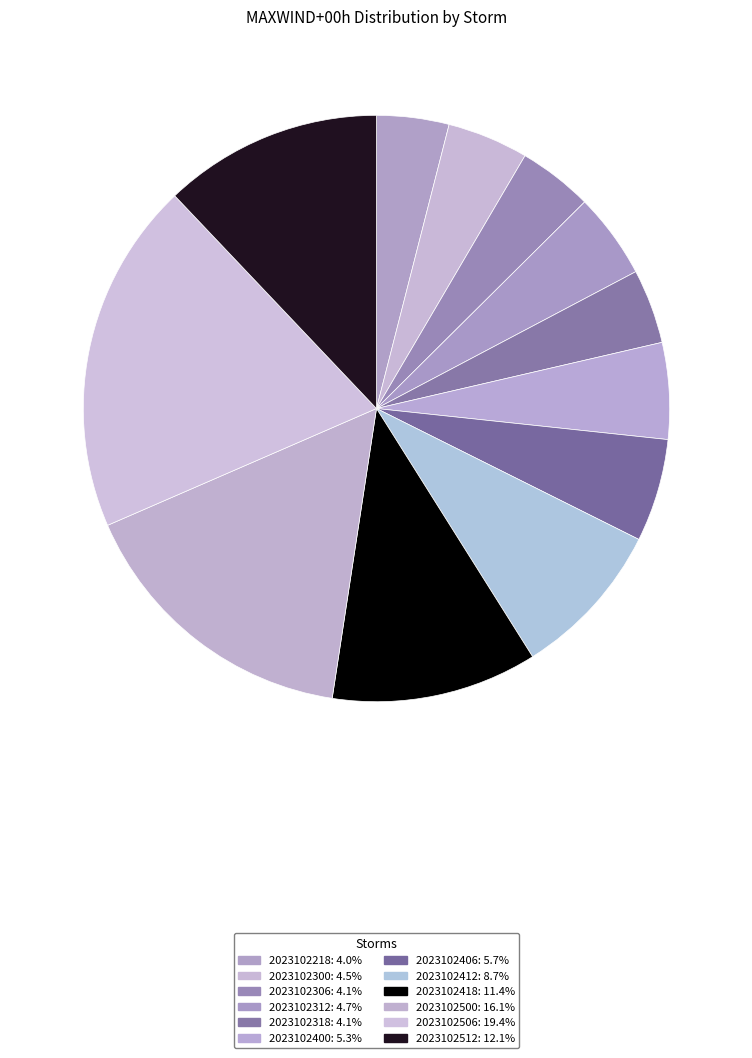

Which slice is the smallest?

OTIS18E.2023102218